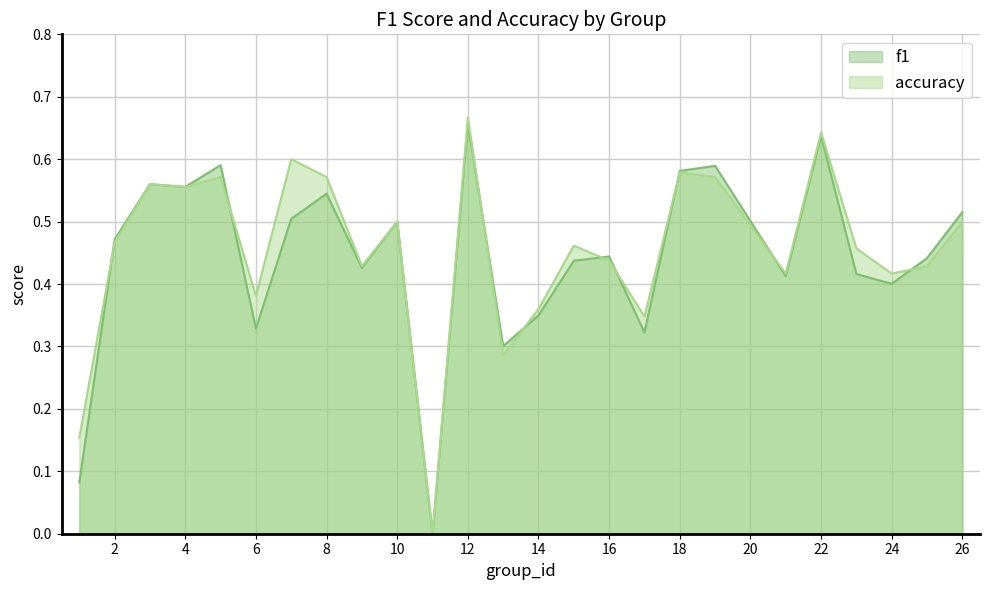

Which label corresponds to the smallest value in the chart?

11